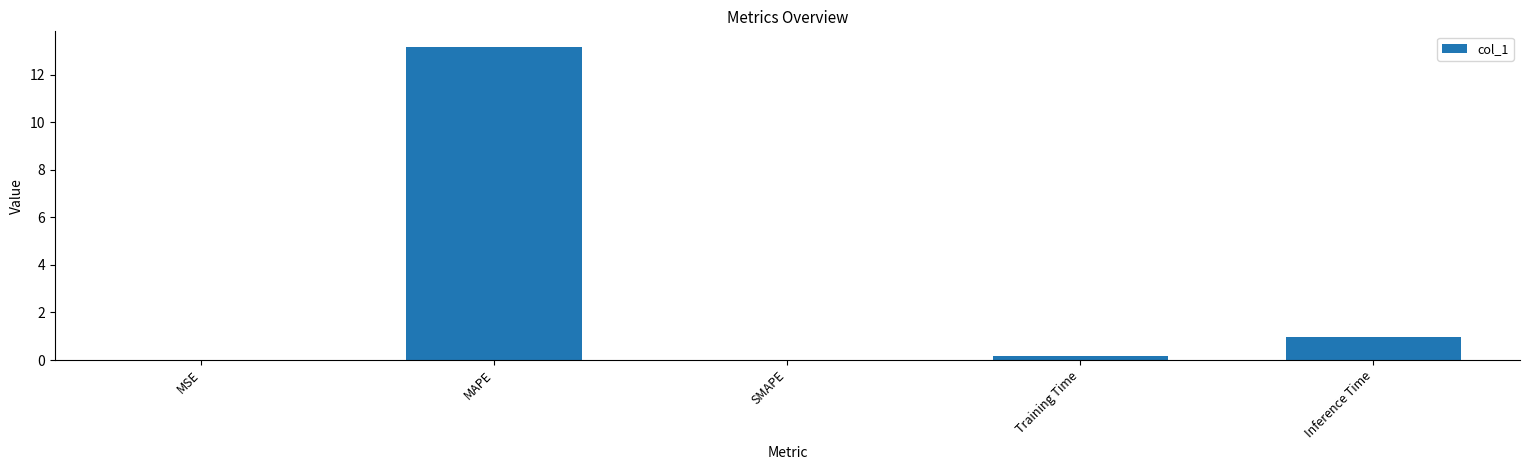

What is the change in value from SMAPE to Inference Time?

+0.9